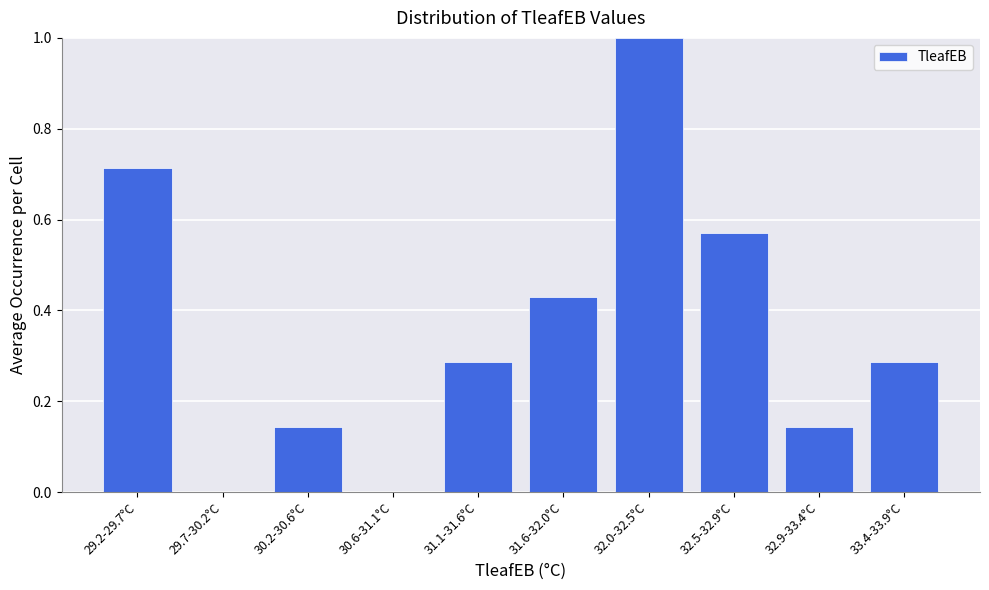

What is the greatest value displayed?

1.0